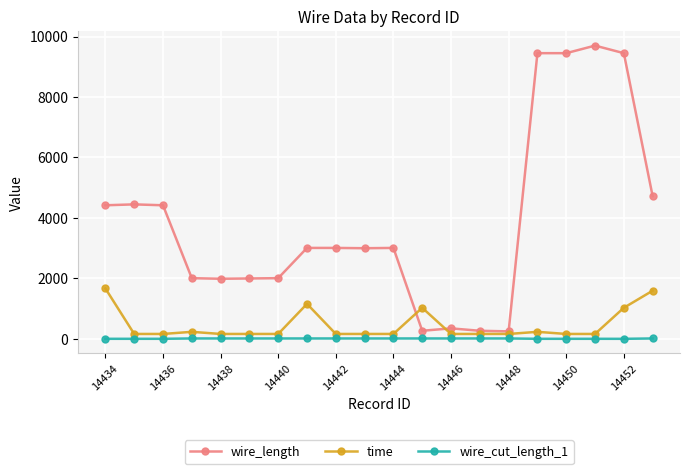

How many distinct data groups are displayed?

3